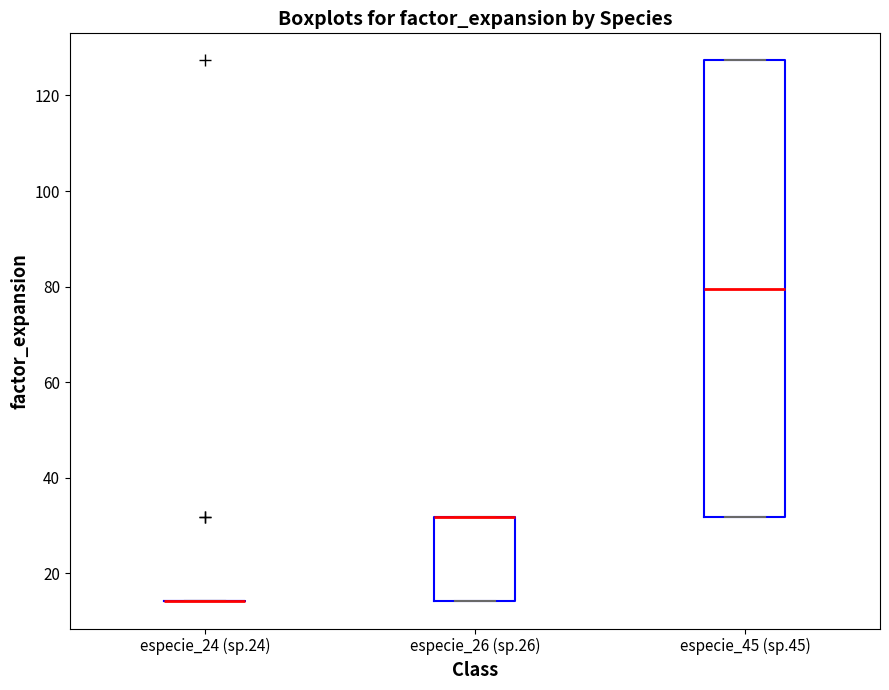

Comparing the boxes themselves (not the whiskers), which one is the tallest?

especie_45 (sp.45)